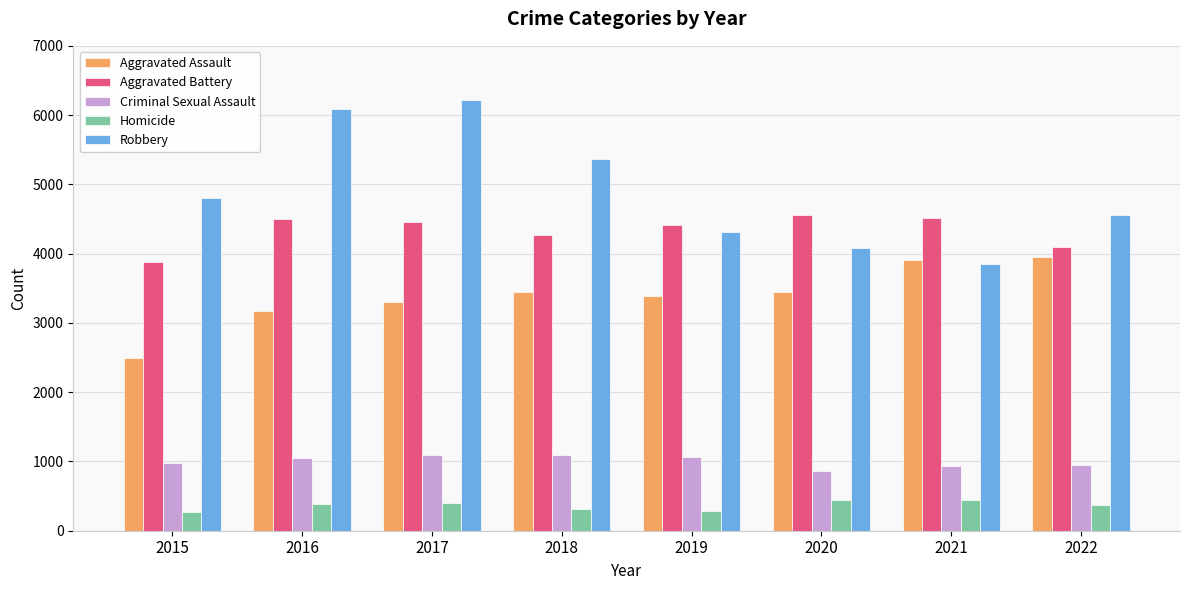

Is it true that Homicide equals 563 at 2018?

False